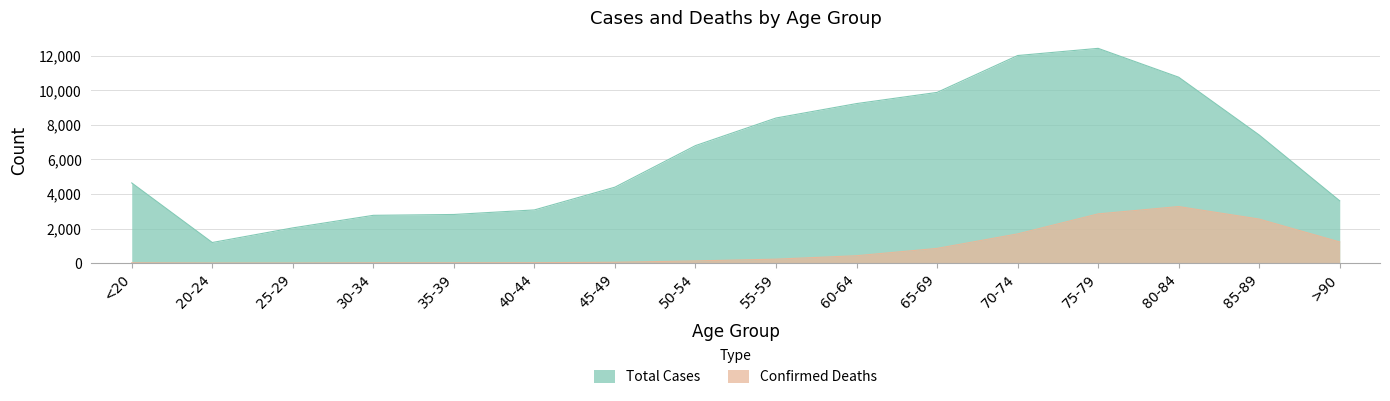

Which series has the largest range (max minus min)?

Total Cases